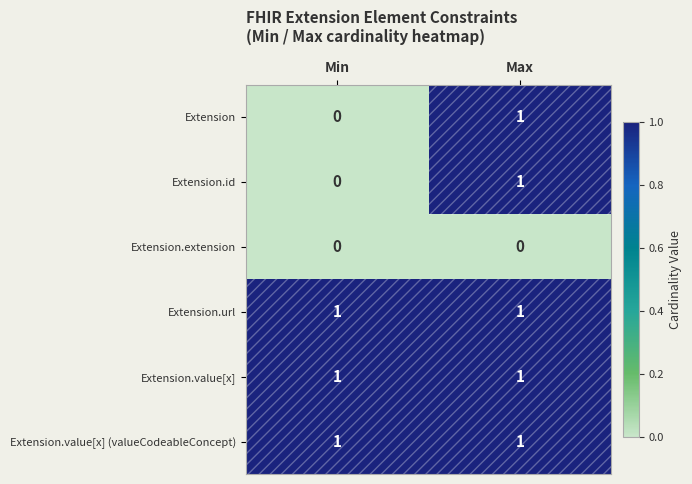

The Extension.value[x] (valueCodeableConcept) series shows 1 at Min. True or false?

True